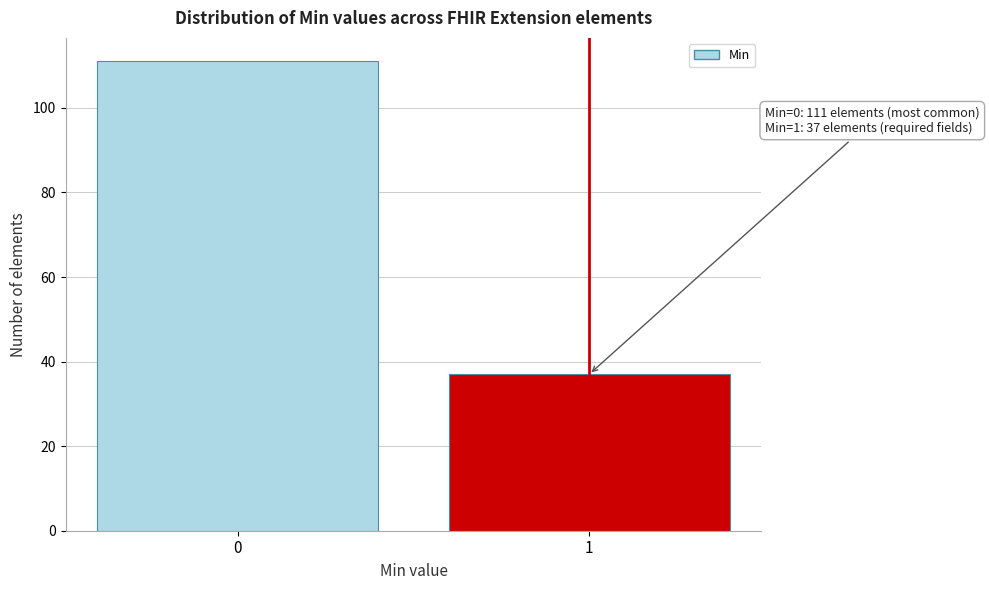

Reading left to right, what are all the values shown in this chart?

111	37